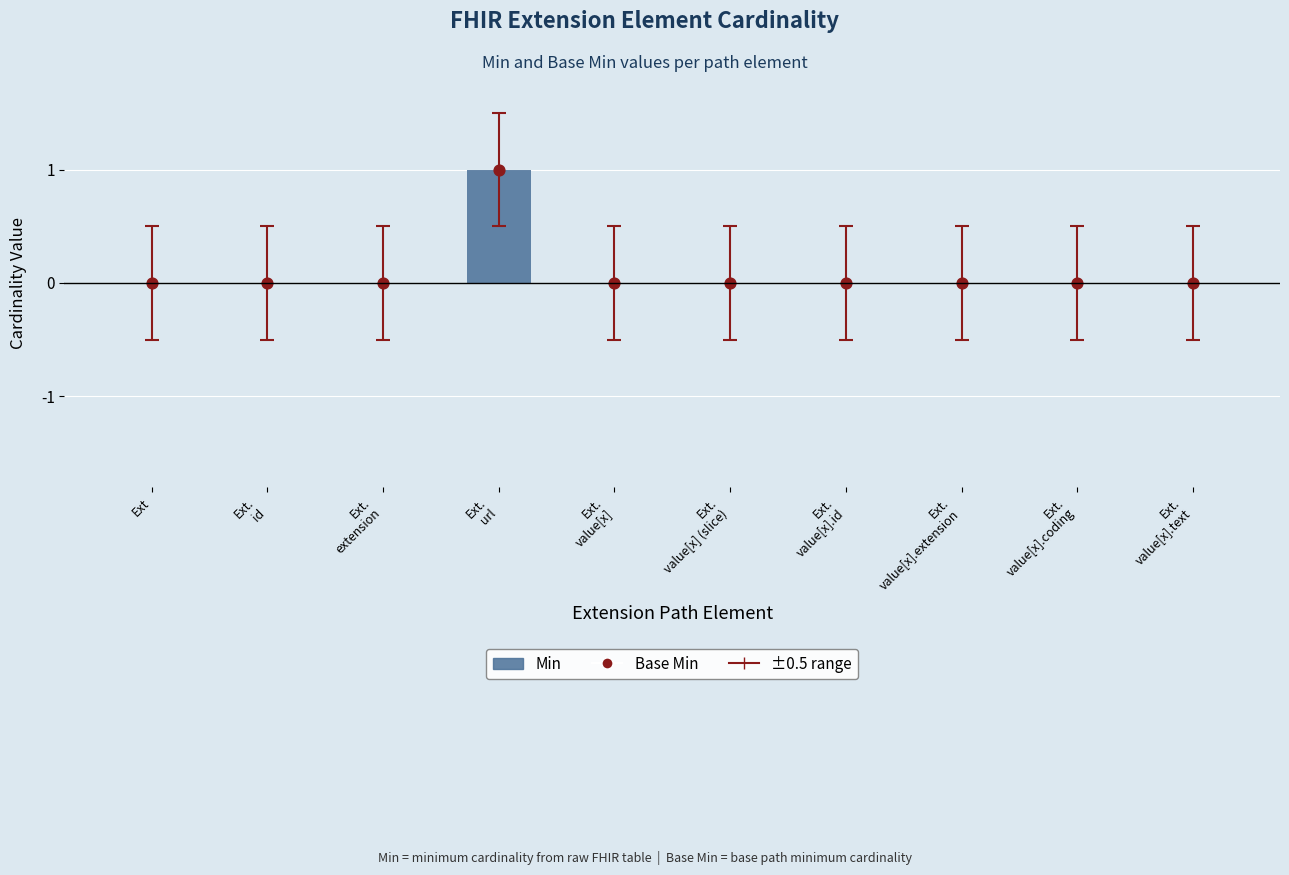

Which series reaches the minimum Y coordinate?

Min